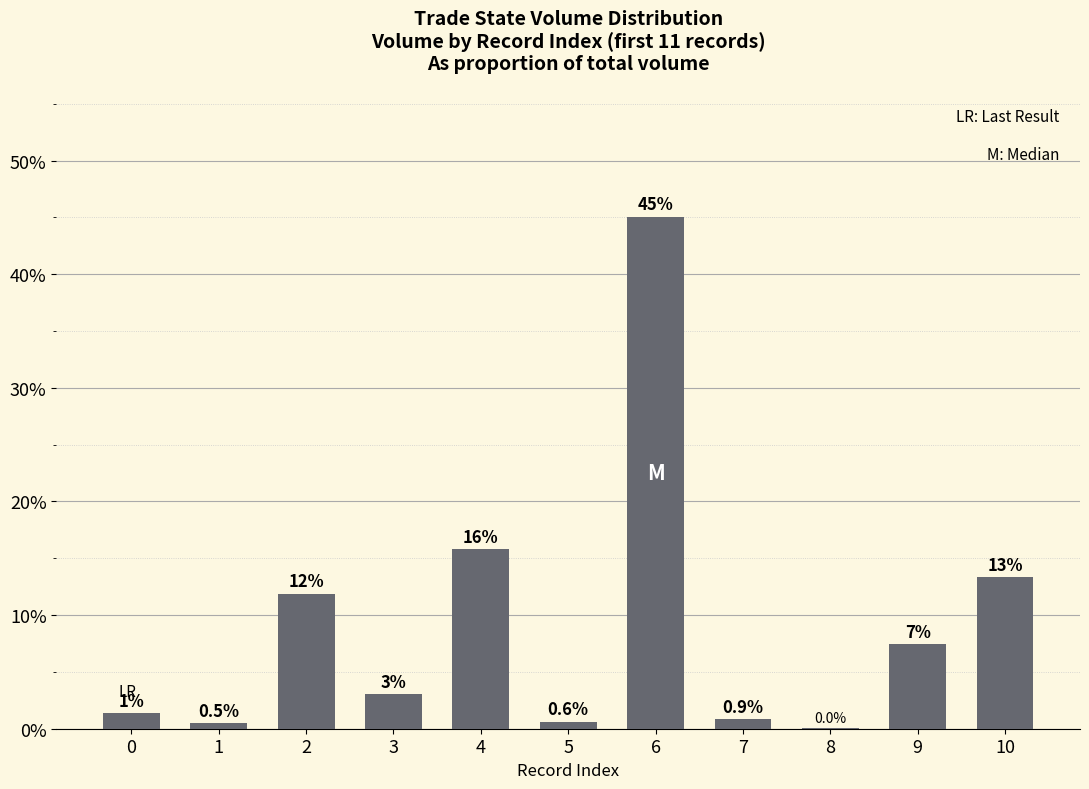

List the labels in order of value, largest first.

6, 4, 10, 2, 9, 3, 0, 7, 5, 1, 8